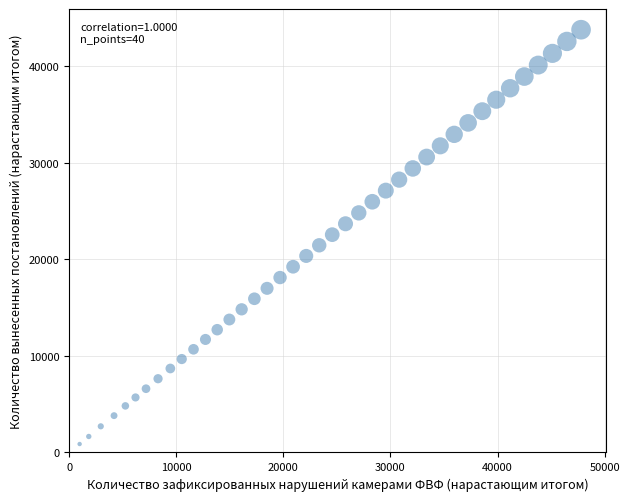

What is the range of Y values (max minus min)?

42909